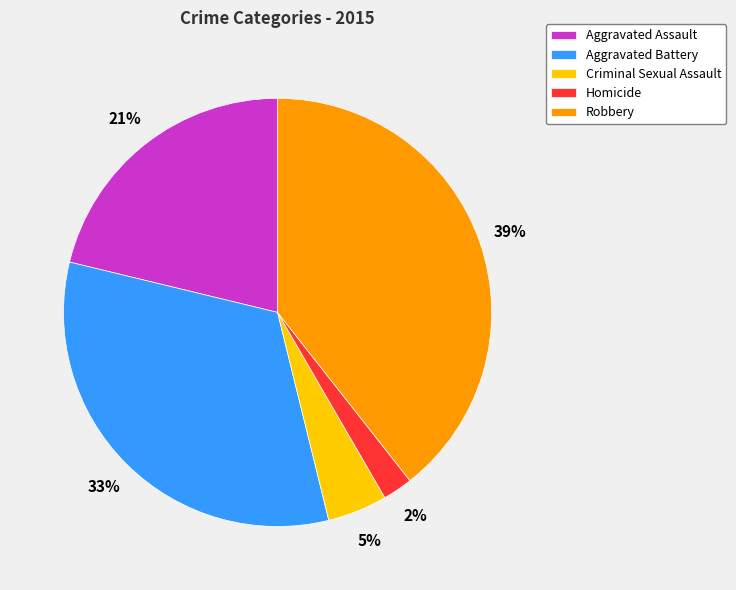

Is it true that Robbery is 39% of the pie?

True